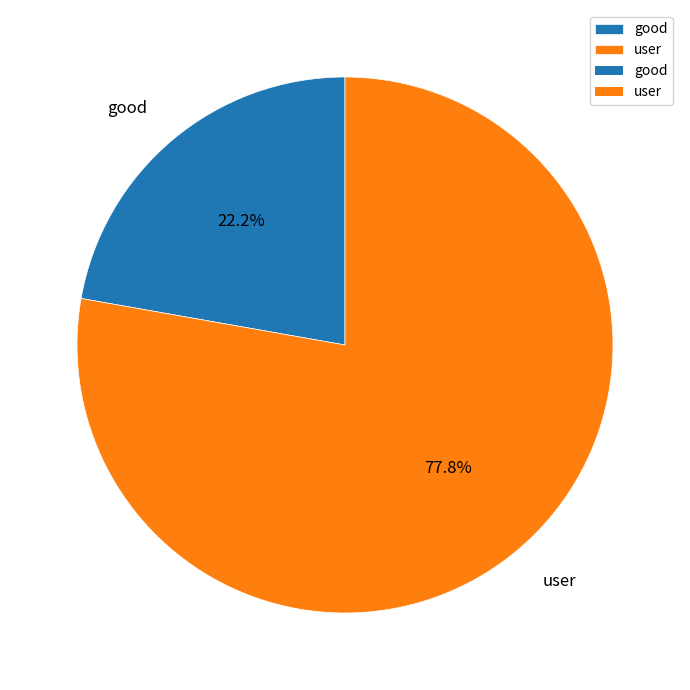

To the nearest percent, what percentage of the pie is user?

78%